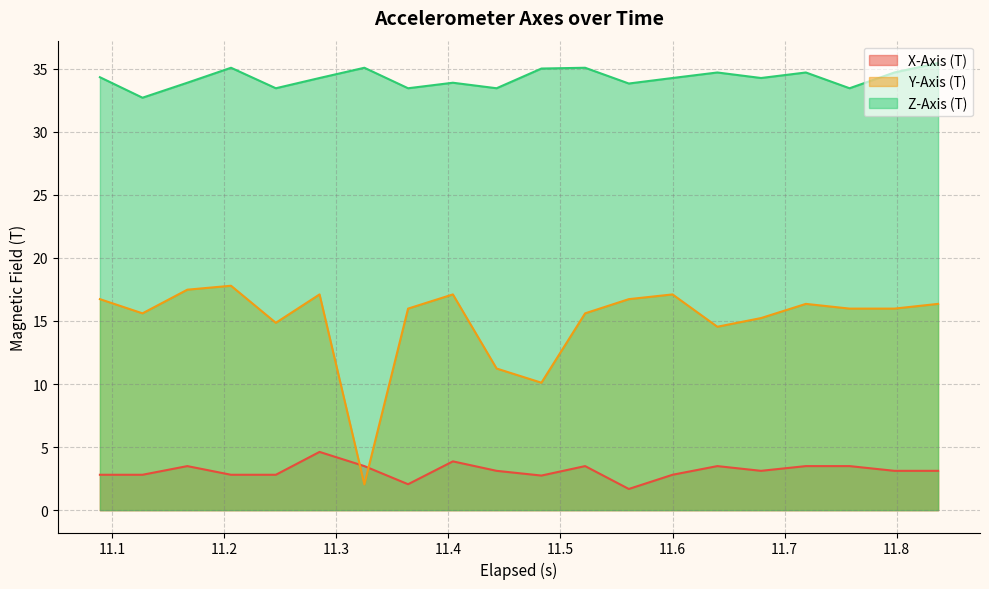

What is the maximum value shown in the chart?

35.4